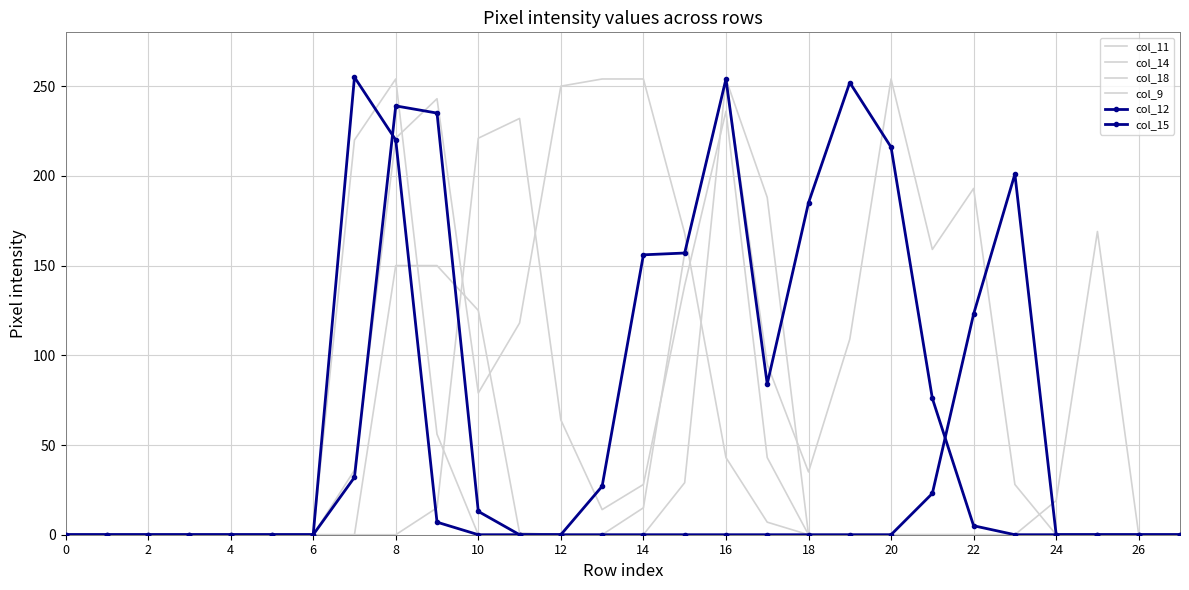

In col_9, how many points are higher than both neighbors (excluding endpoints)?

2